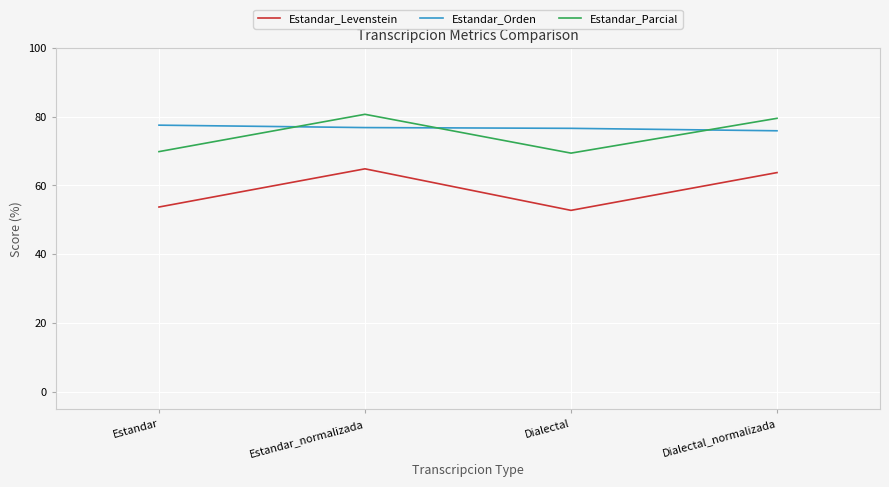

What is the sum of the Estandar_Levenstein values at Estandar_normalizada and Estandar?

118.5